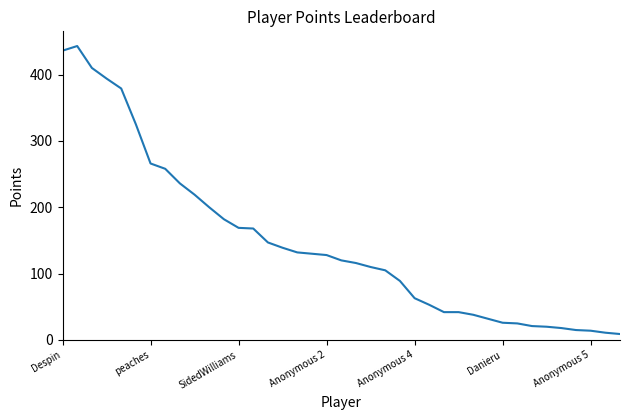

What is the greatest value displayed?

443